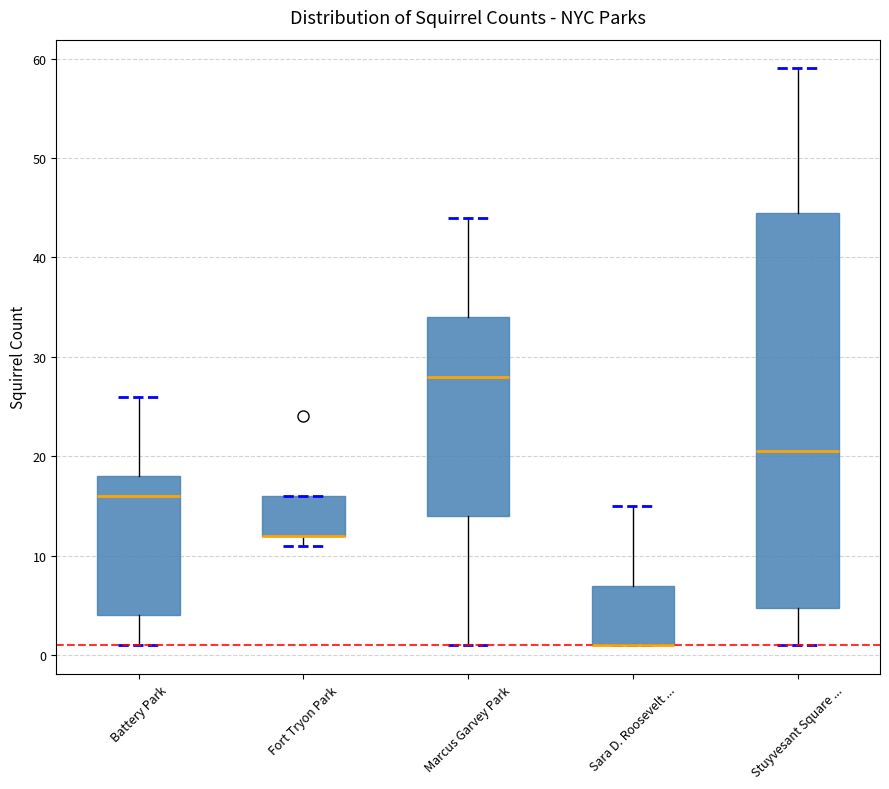

Which box is the tallest, from its lower edge to its upper edge?

Stuyvesant Square ...